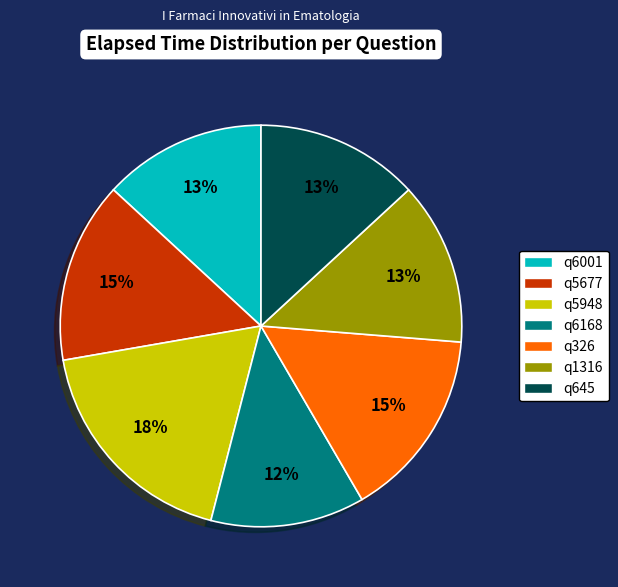

The q645 slice represents 2% of the pie. True or false?

False